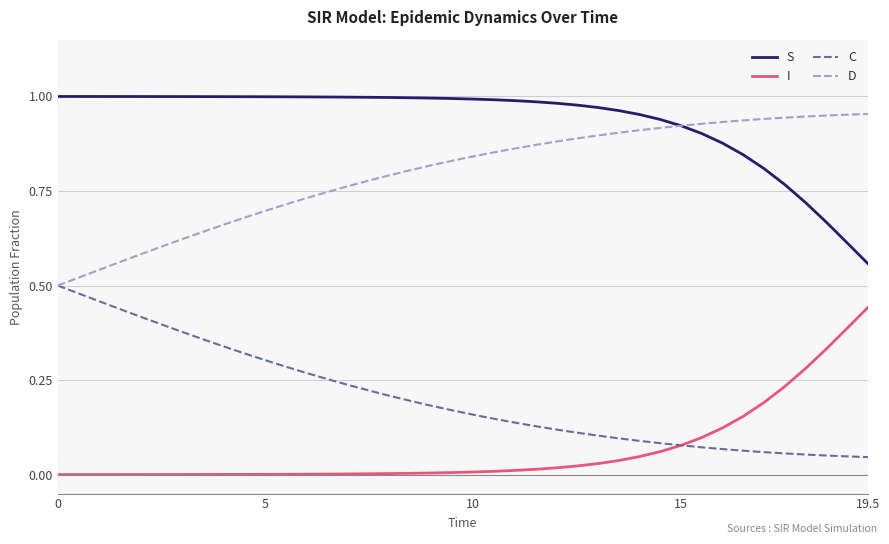

Rank the series by their average value, from lowest to highest.

I, C, D, S